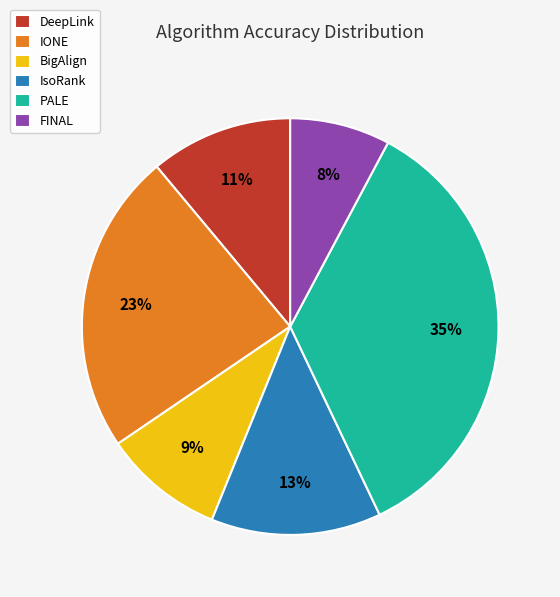

Which slice is the smallest?

FINAL